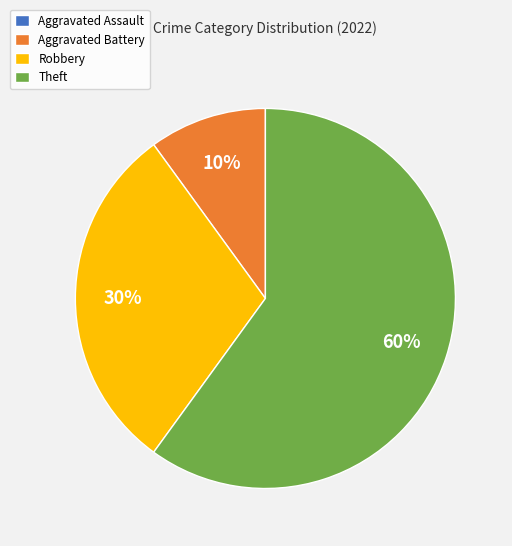

Approximately how many times larger is the value at Theft compared to Robbery?

2.0